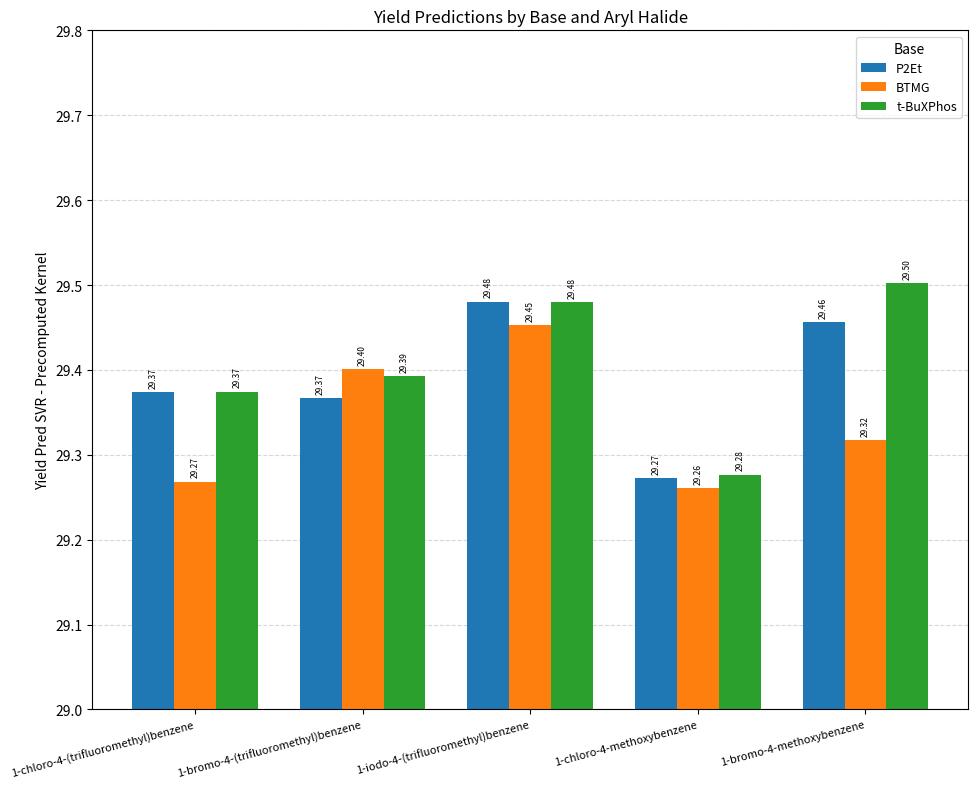

What is the difference between the maximum and second lowest values in the P2Et series?

0.1